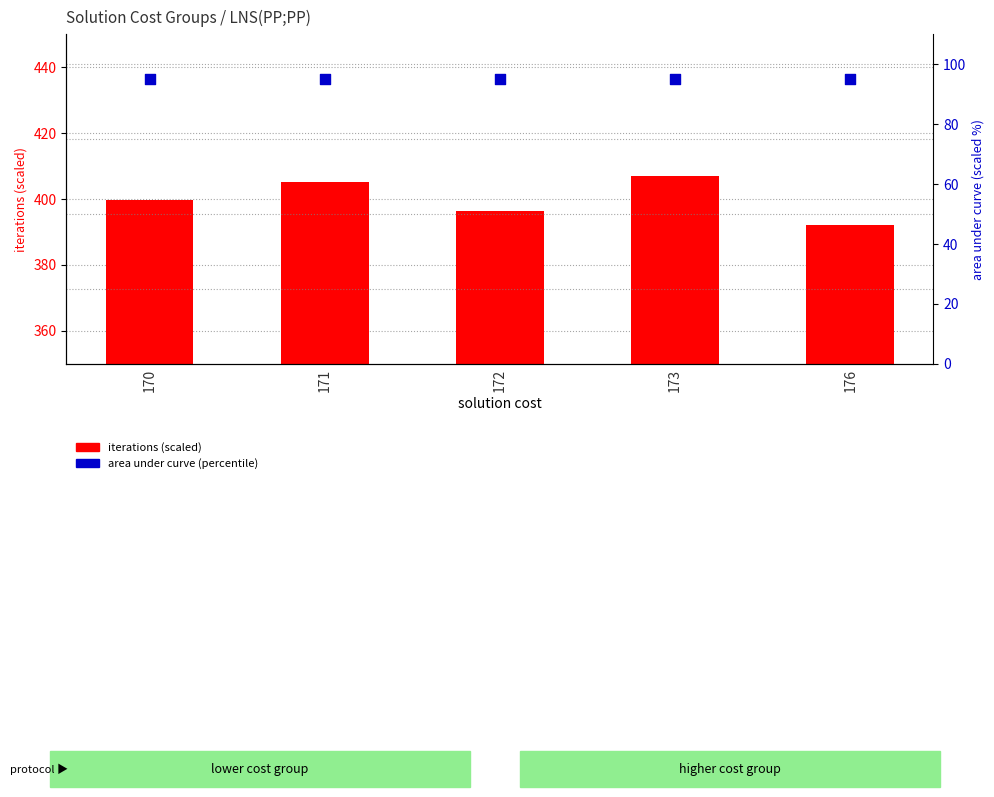

Which series reaches the maximum Y coordinate?

iterations (scaled)